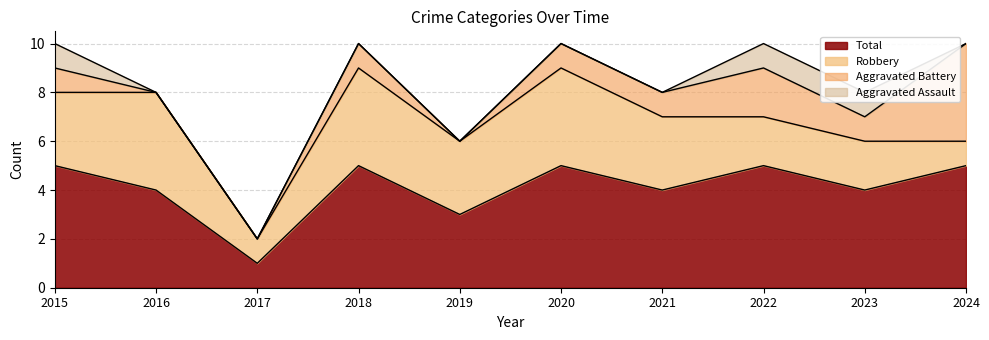

What is the approximate value of Robbery at 2022?

2